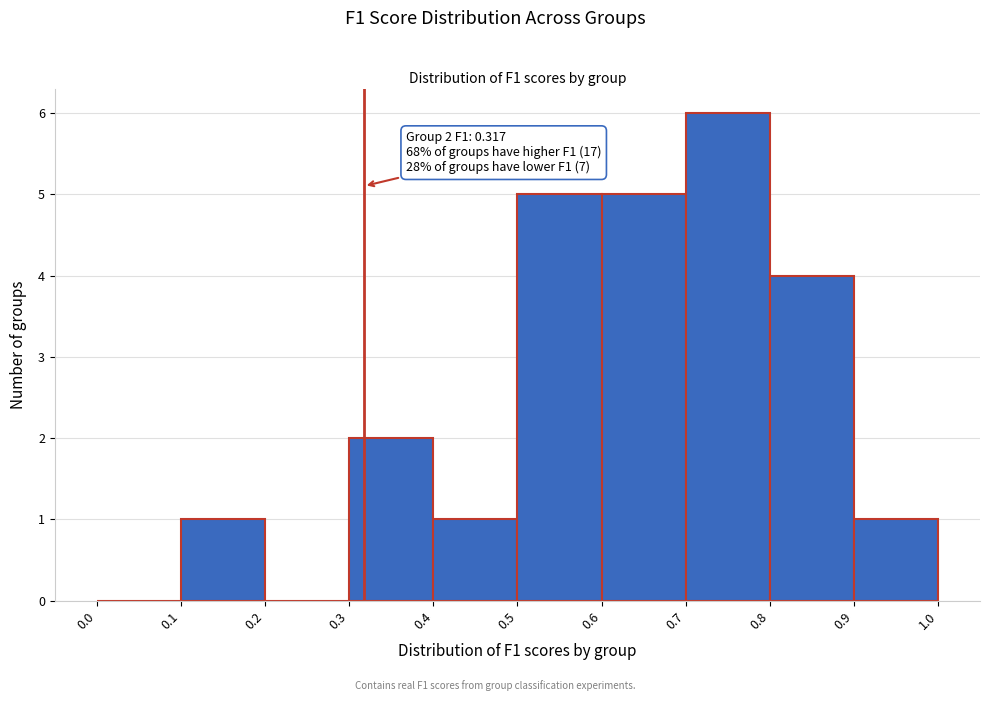

Which range on the x-axis has the tallest bar?

0.7 to 0.8